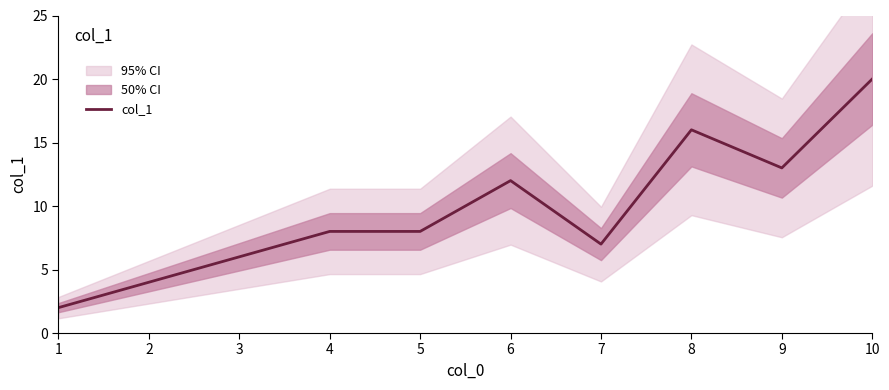

Does the chart display data point markers on the line(s)?

No